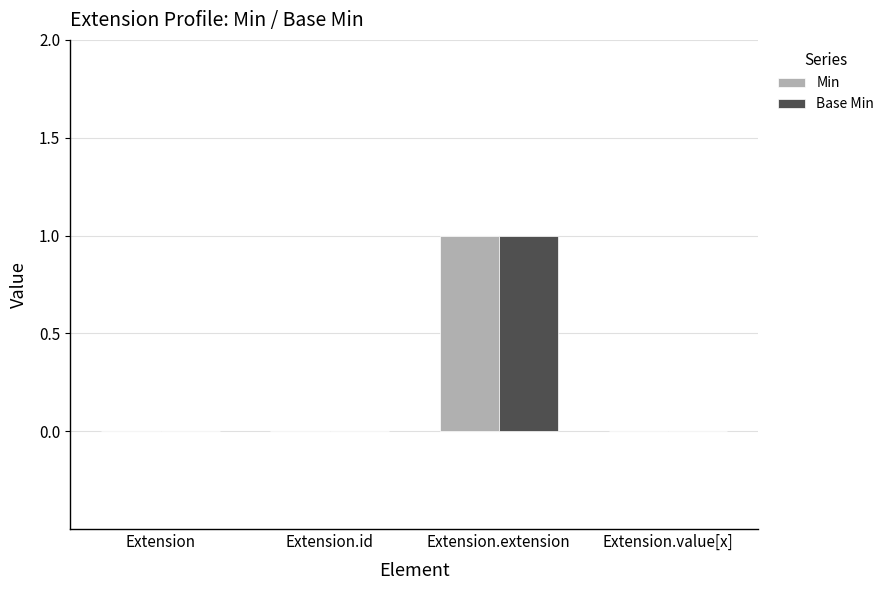

At which category is the sum across all series the highest?

Extension.extension